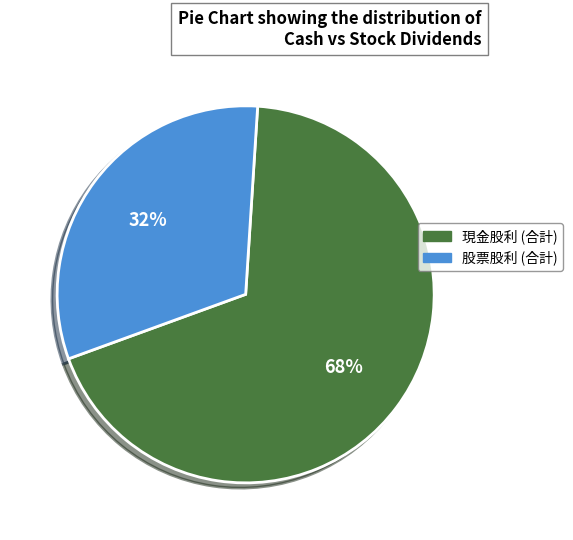

What is the majority slice?

現金股利 (合計)